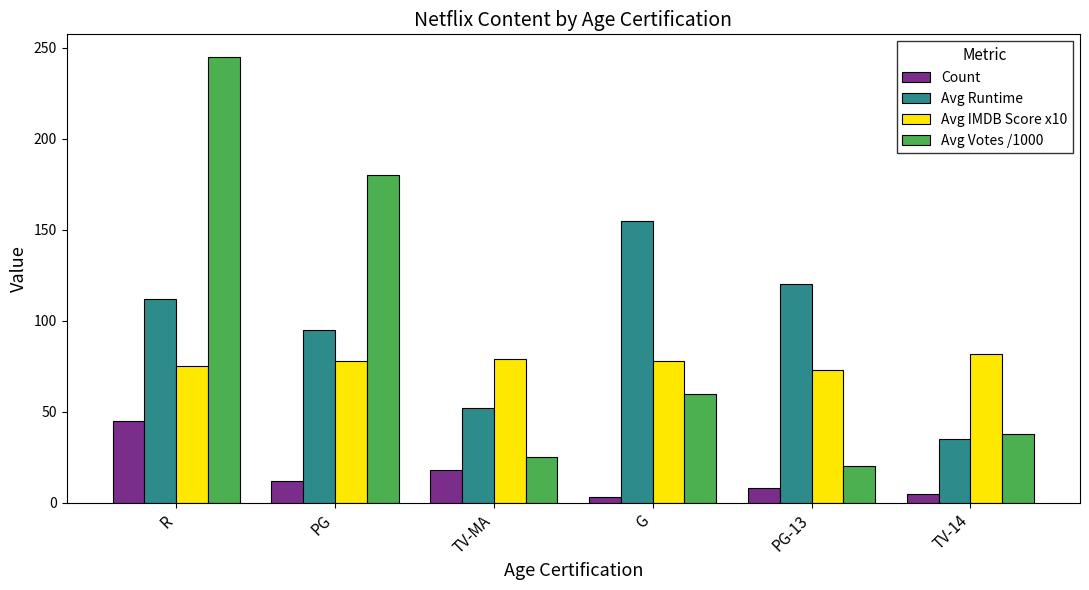

Is the value of Count at G greater than the value of Avg Votes /1000 at PG?

No